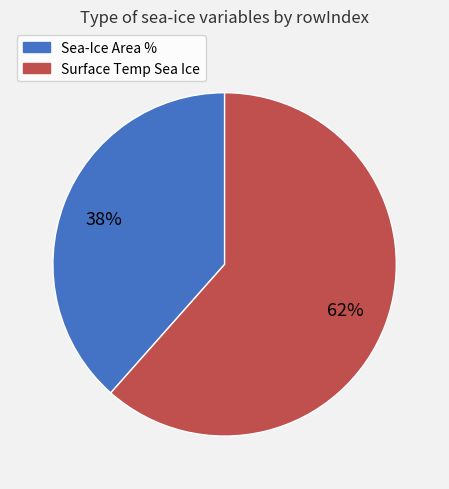

Is there a majority slice in this chart?

Yes